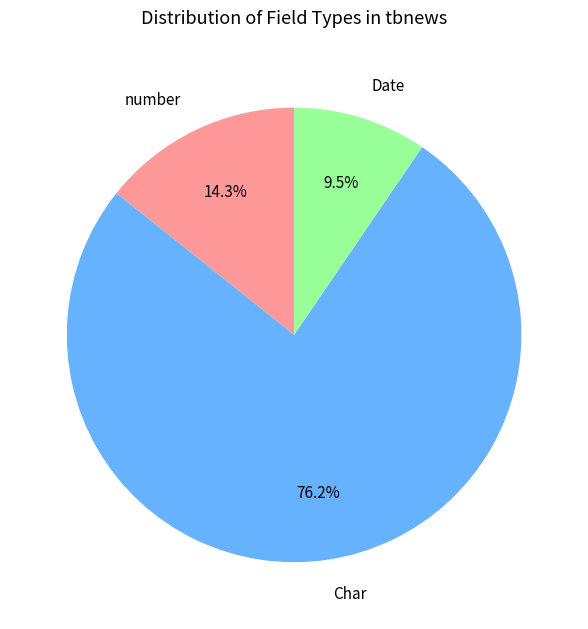

Which has a higher value, Date or number?

number